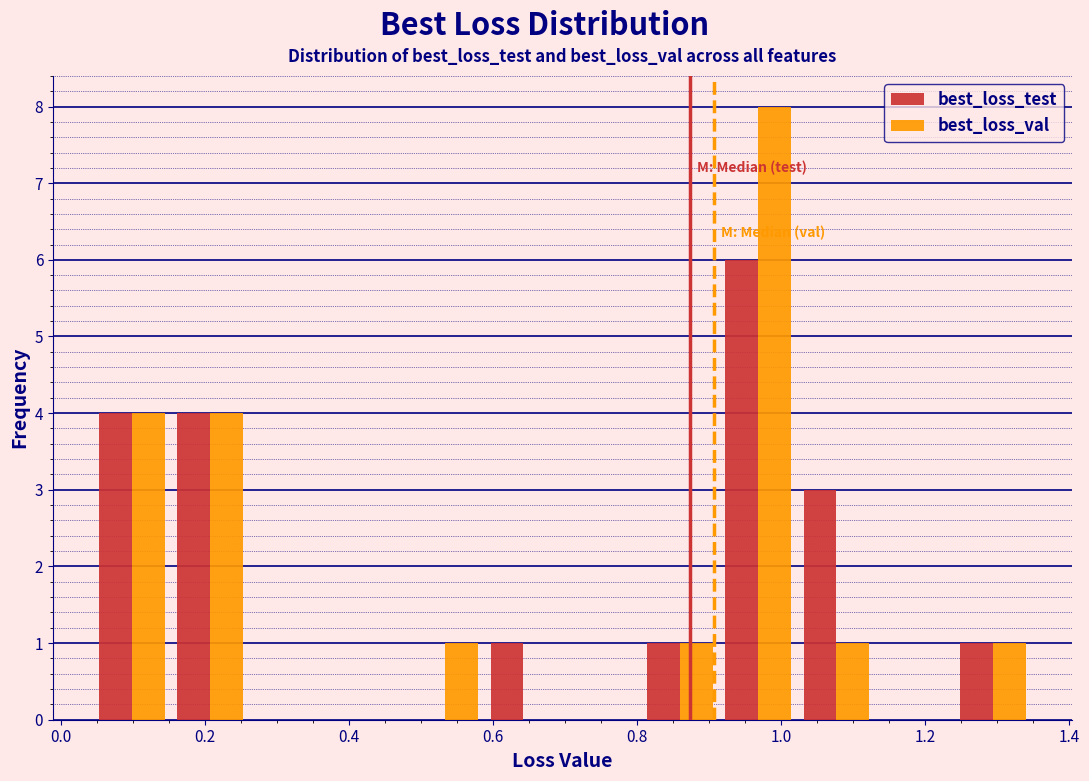

Reading left to right, list every range on the x-axis with the height of the bar of each series over it. Neither the bar edges nor the heights are printed on the chart, so give them approximately, as read against the axes.

0.04 to 0.16: best_loss_test=4	best_loss_val=4
0.16 to 0.26: best_loss_test=4	best_loss_val=4
0.26 to 0.38: best_loss_test=0	best_loss_val=0
0.38 to 0.48: best_loss_test=0	best_loss_val=0
0.48 to 0.58: best_loss_test=0	best_loss_val=1
0.58 to 0.70: best_loss_test=1	best_loss_val=0
0.70 to 0.80: best_loss_test=0	best_loss_val=0
0.80 to 0.92: best_loss_test=1	best_loss_val=1
0.92 to 1.02: best_loss_test=6	best_loss_val=8
1.02 to 1.14: best_loss_test=3	best_loss_val=1
1.14 to 1.24: best_loss_test=0	best_loss_val=0
1.24 to 1.34: best_loss_test=1	best_loss_val=1